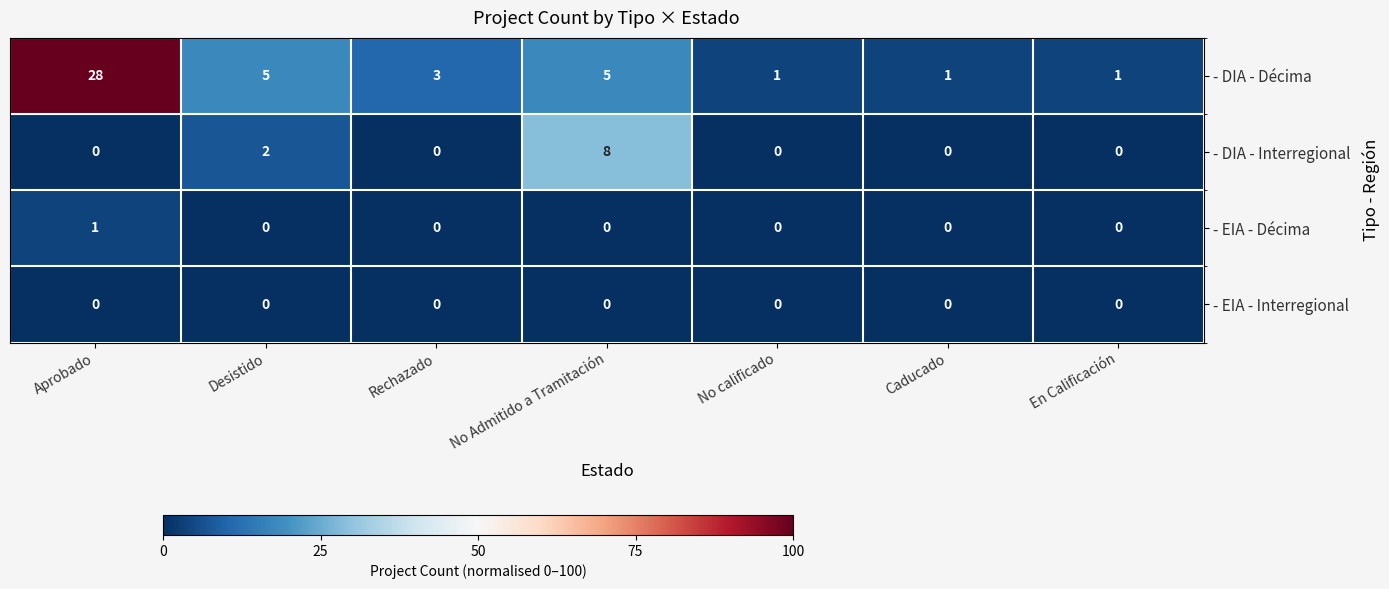

Reading left to right, extract all data points from this chart.

- DIA - Décima: Aprobado=28	Desistido=5	Rechazado=3	No Admitido a Tramitación=5	No calificado=1	Caducado=1	En Calificación=1
- DIA - Interregional: Aprobado=0	Desistido=2	Rechazado=0	No Admitido a Tramitación=8	No calificado=0	Caducado=0	En Calificación=0
- EIA - Décima: Aprobado=1	Desistido=0	Rechazado=0	No Admitido a Tramitación=0	No calificado=0	Caducado=0	En Calificación=0
- EIA - Interregional: Aprobado=0	Desistido=0	Rechazado=0	No Admitido a Tramitación=0	No calificado=0	Caducado=0	En Calificación=0